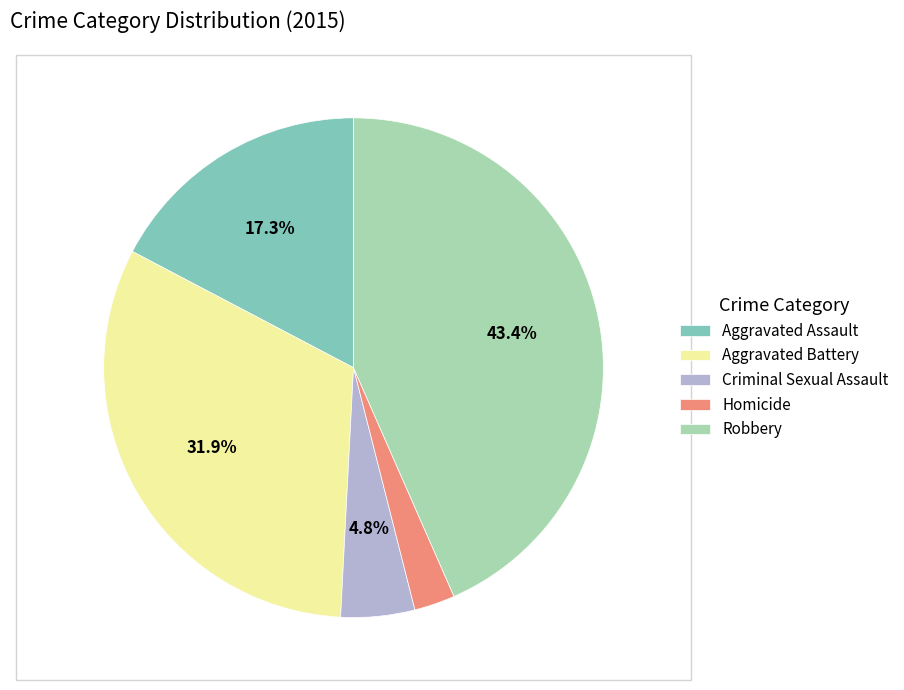

How many segments does this pie chart have?

5